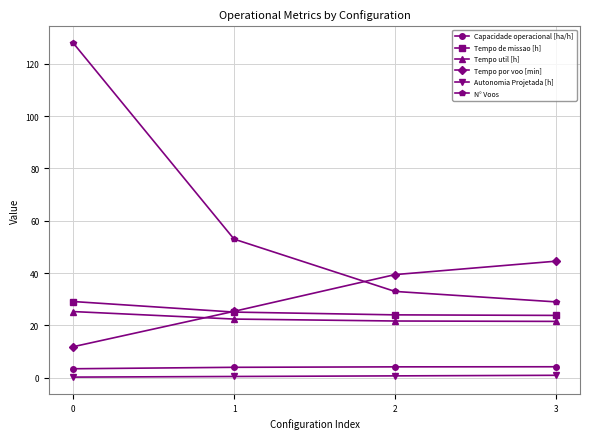

What is the value of the N° Voos point at the 4th from the left?

29.0